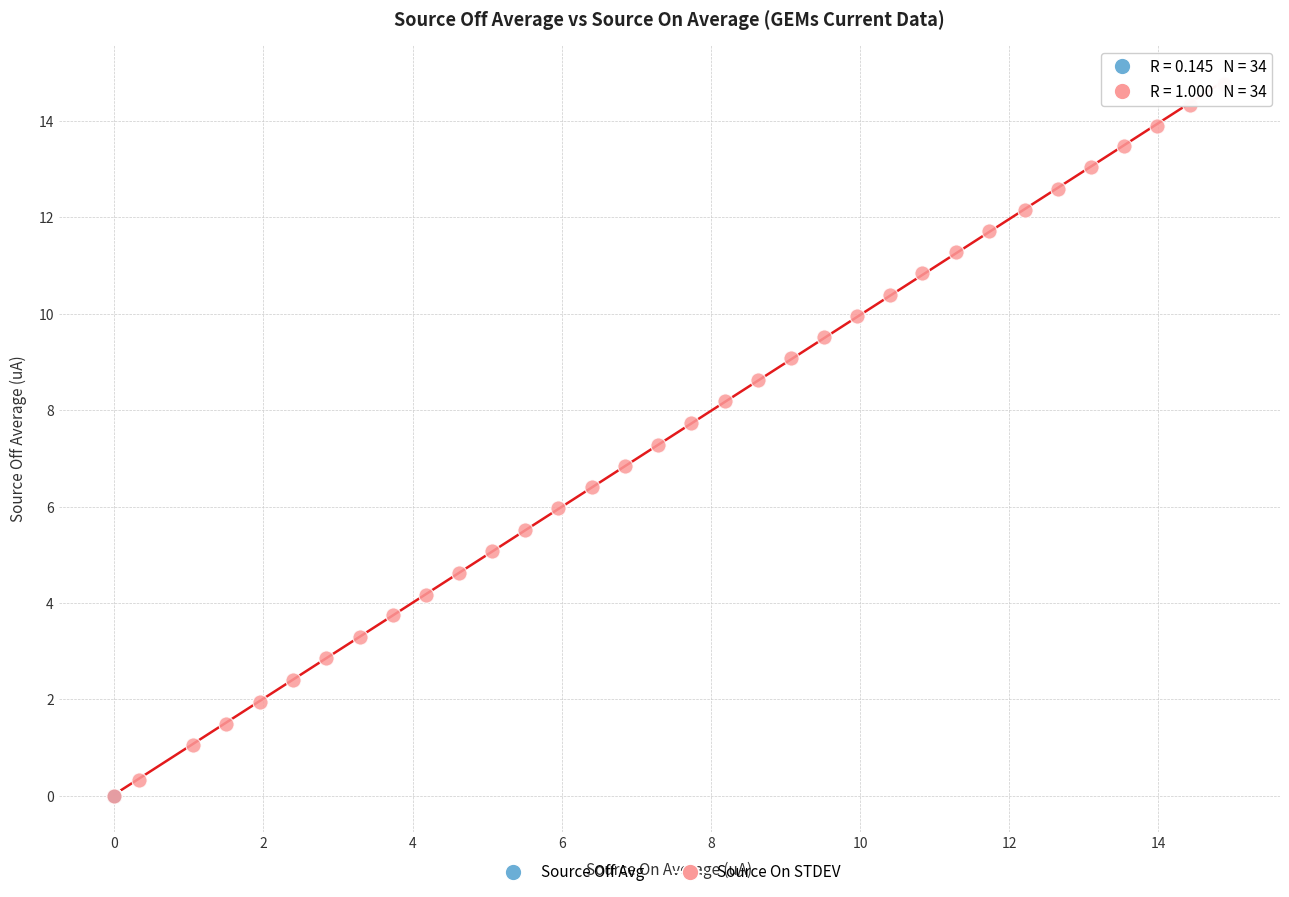

Which series has the widest spread of Y values?

Source On STDEV